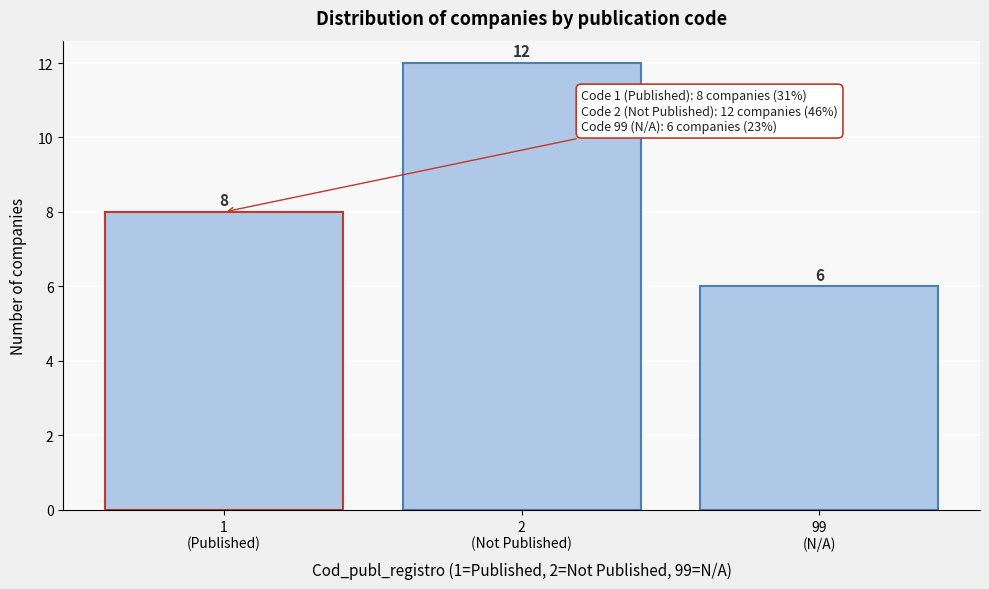

Reading left to right, list all the values displayed in this chart.

8	12	6